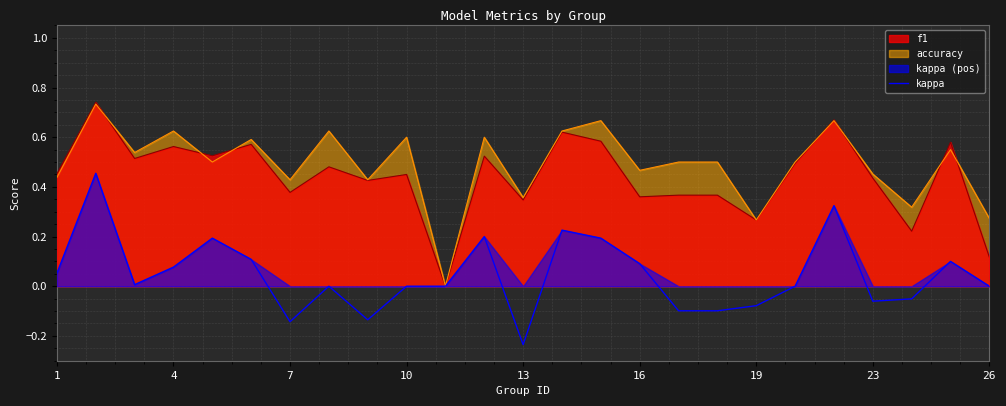

Is it true that f1 equals 0.1 at 7?

False